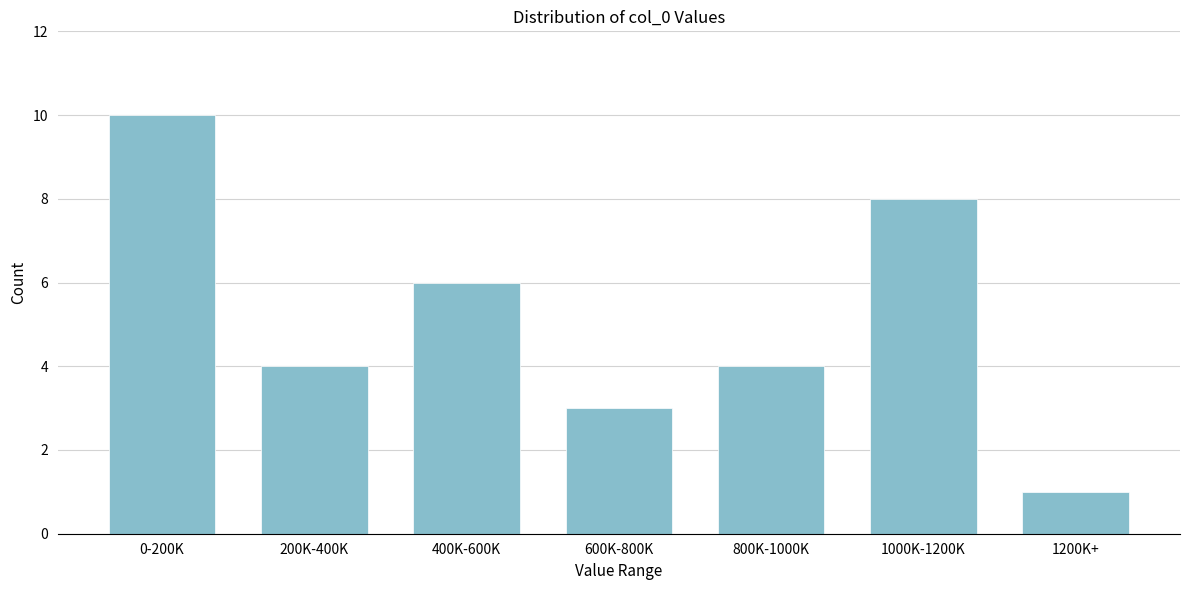

Reading right to left, what are all the values shown in this chart?

1200K+=1	1000K-1200K=8	800K-1000K=4	600K-800K=3	400K-600K=6	200K-400K=4	0-200K=10